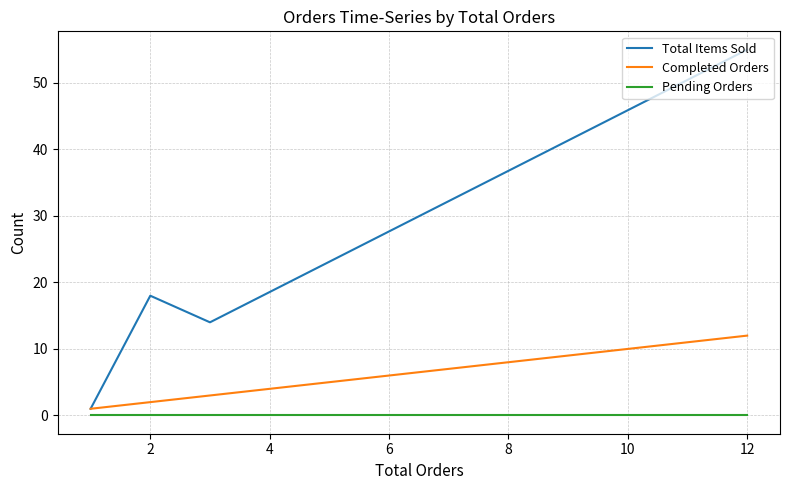

Rank the categories by Pending Orders value from highest to lowest.

0, 2, 4, 6